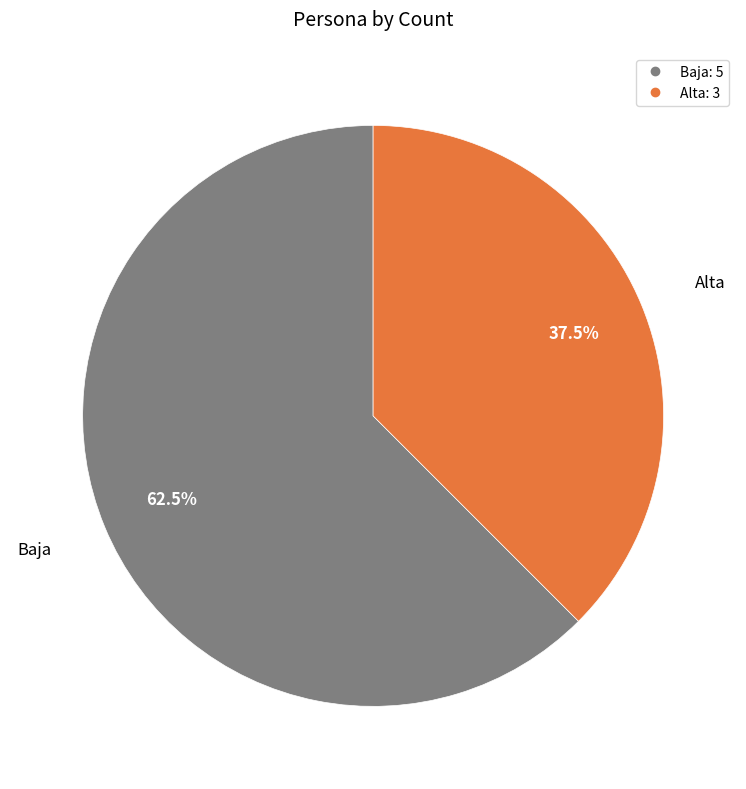

What is the smallest slice in the pie chart?

Alta